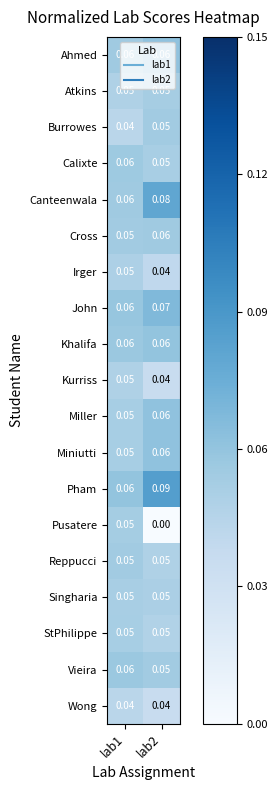

Which series has the largest total across all categories?

Pham